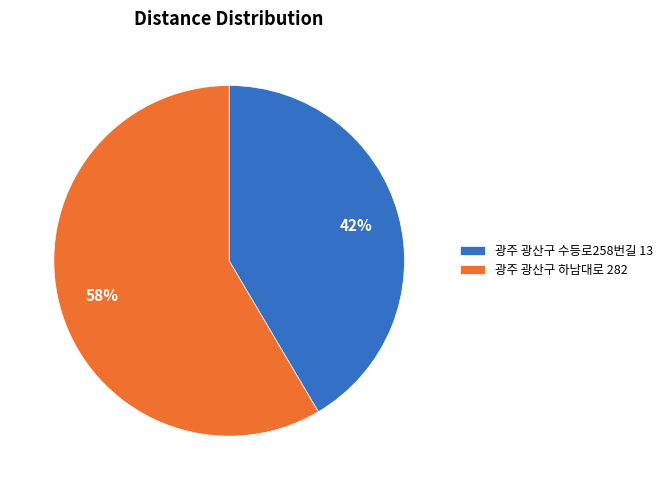

Which category has the smallest portion of the pie?

광주 광산구 수등로258번길 13